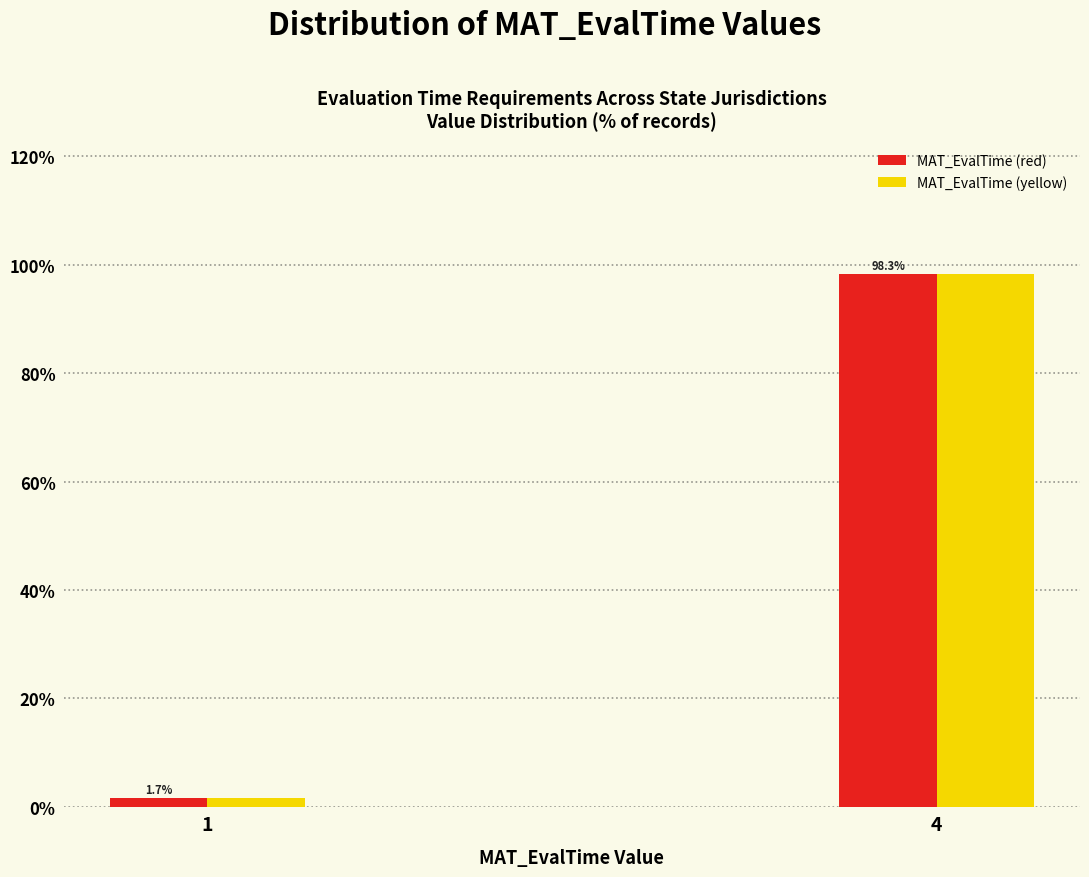

Reading right to left, list all the values displayed in this chart.

MAT_EvalTime (red): 98.3	1.7
MAT_EvalTime (yellow): 98.3	1.7